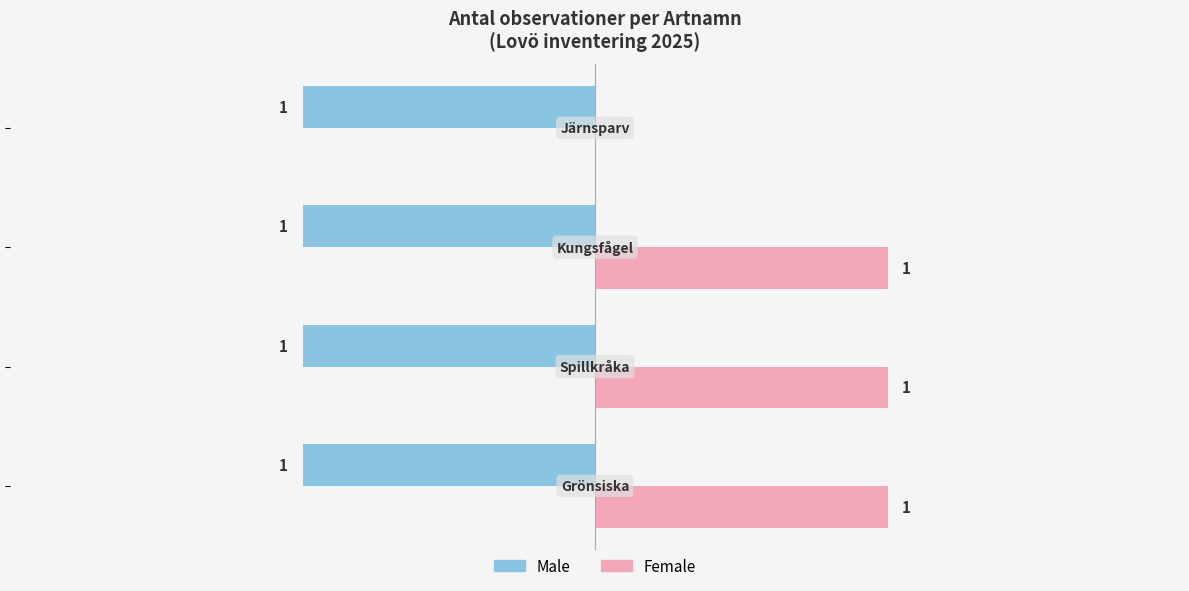

Which series has the largest total across all categories?

Female